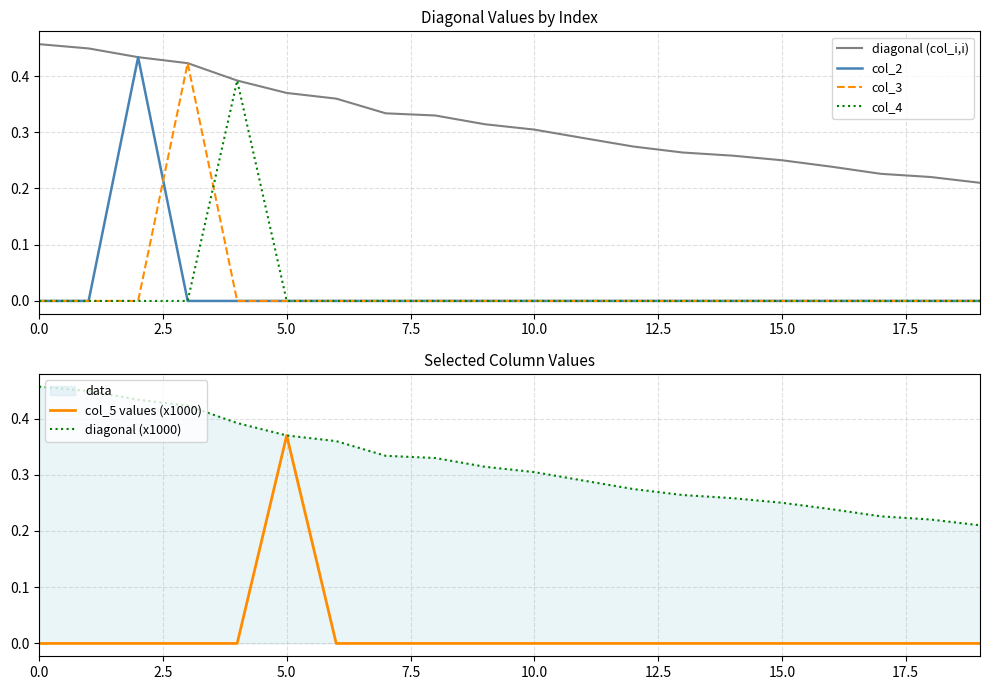

Reading left to right, what are all the values shown in this chart?

diagonal (col_i,i): 0.5	0.4	0.4	0.4	0.4	0.4	0.4	0.3	0.3	0.3	0.3	0.3	0.3	0.3	0.3	0.3	0.2	0.2	0.2	0.2
col_2: 0.0	0.0	0.4	0.0	0.0	0.0	0.0	0.0	0.0	0.0	0.0	0.0	0.0	0.0	0.0	0.0	0.0	0.0	0.0	0.0
col_3: 0.0	0.0	0.0	0.4	0.0	0.0	0.0	0.0	0.0	0.0	0.0	0.0	0.0	0.0	0.0	0.0	0.0	0.0	0.0	0.0
col_4: 0.0	0.0	0.0	0.0	0.4	0.0	0.0	0.0	0.0	0.0	0.0	0.0	0.0	0.0	0.0	0.0	0.0	0.0	0.0	0.0
col_5 values (x1000): 0.0	0.0	0.0	0.0	0.0	0.4	0.0	0.0	0.0	0.0	0.0	0.0	0.0	0.0	0.0	0.0	0.0	0.0	0.0	0.0
diagonal (x1000): 0.5	0.4	0.4	0.4	0.4	0.4	0.4	0.3	0.3	0.3	0.3	0.3	0.3	0.3	0.3	0.3	0.2	0.2	0.2	0.2